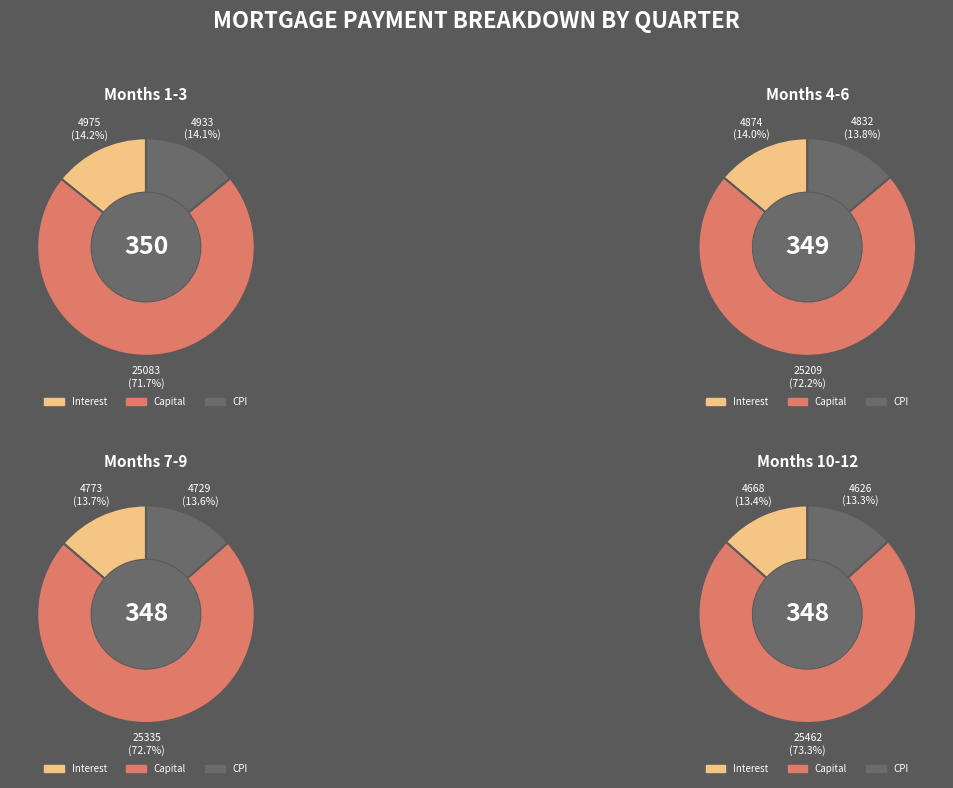

What portion of the pie excludes Month 1?

89.7%